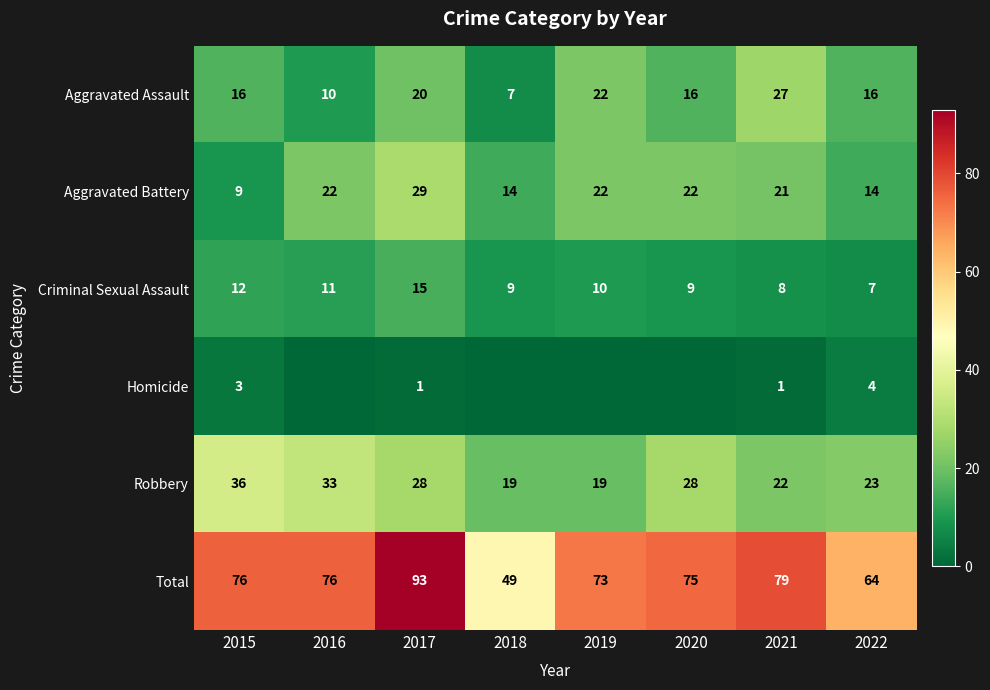

What is the lowest value of the Aggravated Battery series?

9